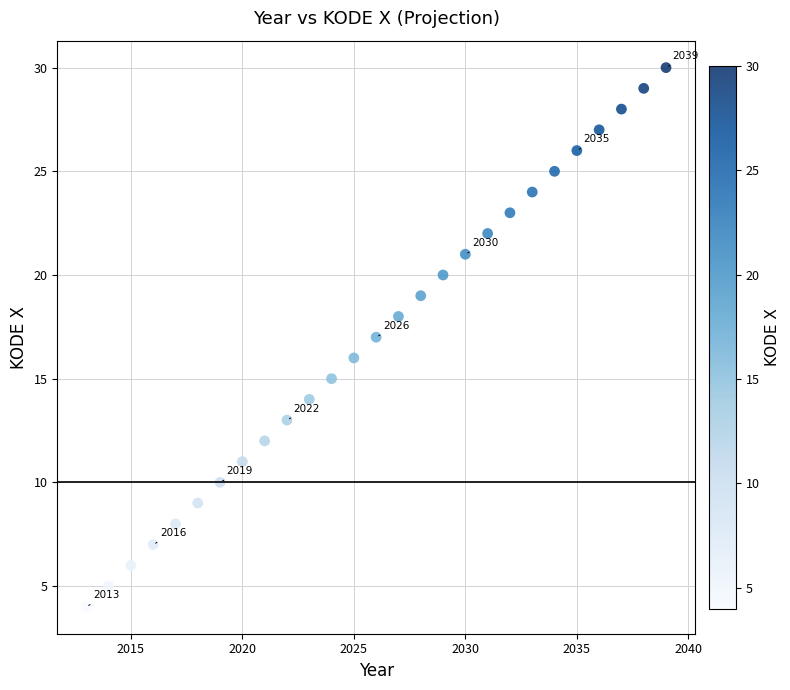

What is the range of X values (max minus min)?

26